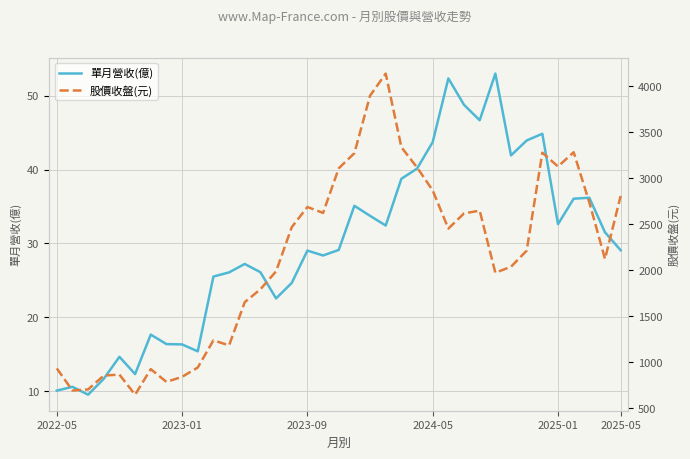

Is it true that 單月營收(億) equals 48.4 at 2023-09?

False